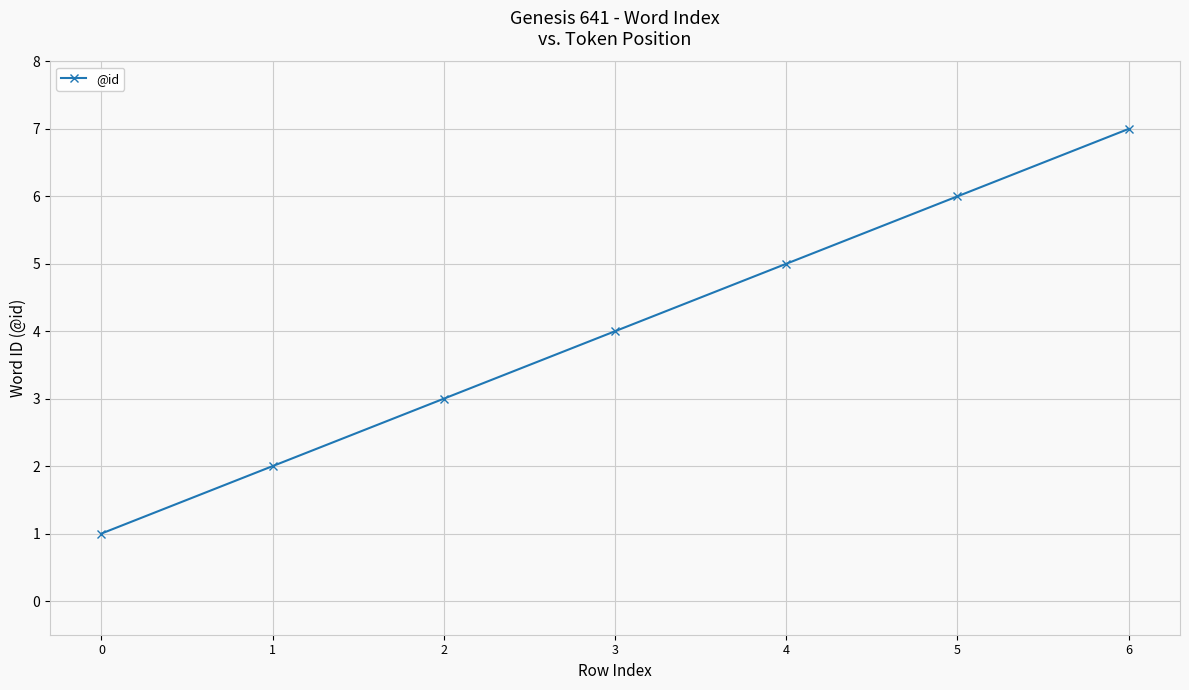

What is the difference between the values at 6 and 2?

4